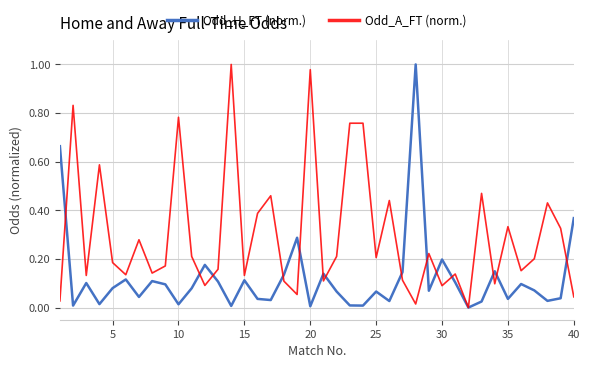

Rank the series by their average value, from highest to lowest.

Odd_A_FT (norm.), Odd_H_FT (norm.)